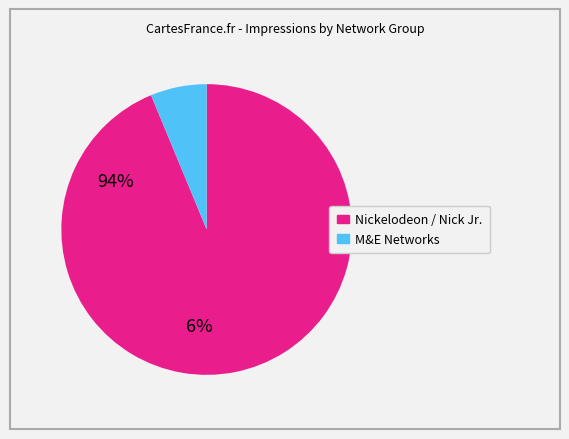

Does any single category account for the majority?

Yes